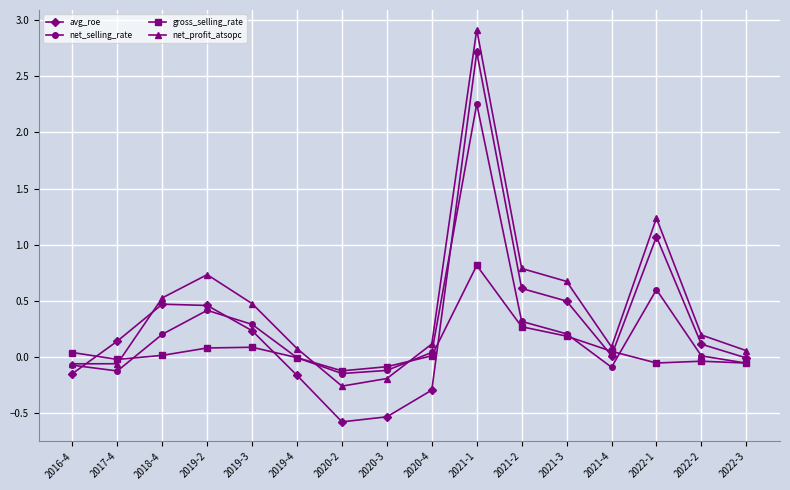

Rank the series by their maximum value, from highest to lowest.

net_profit_atsopc, avg_roe, net_selling_rate, gross_selling_rate